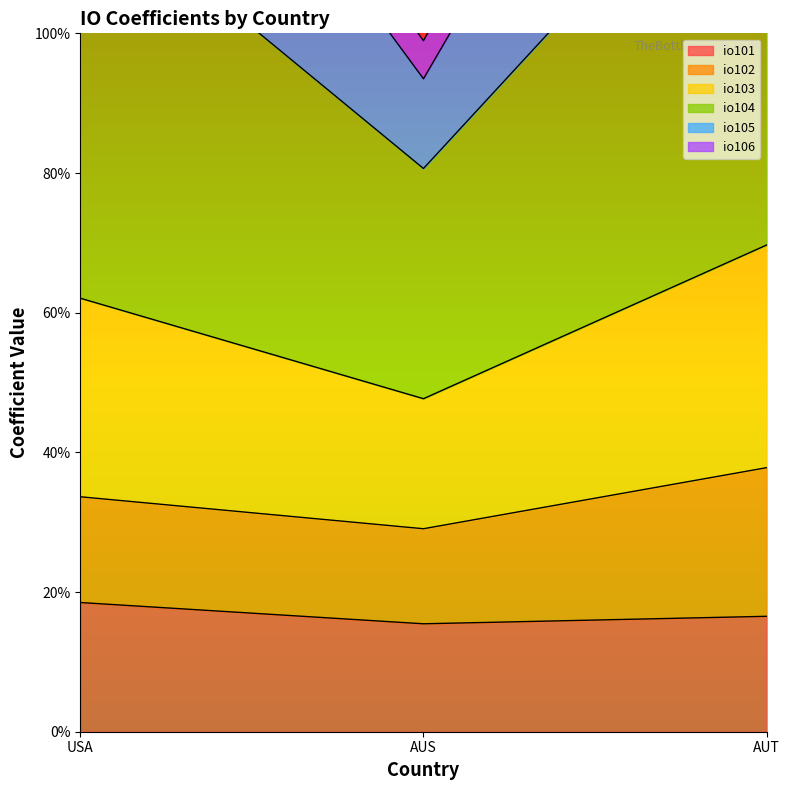

Is it true that io101 equals 0.2 at AUS?

True